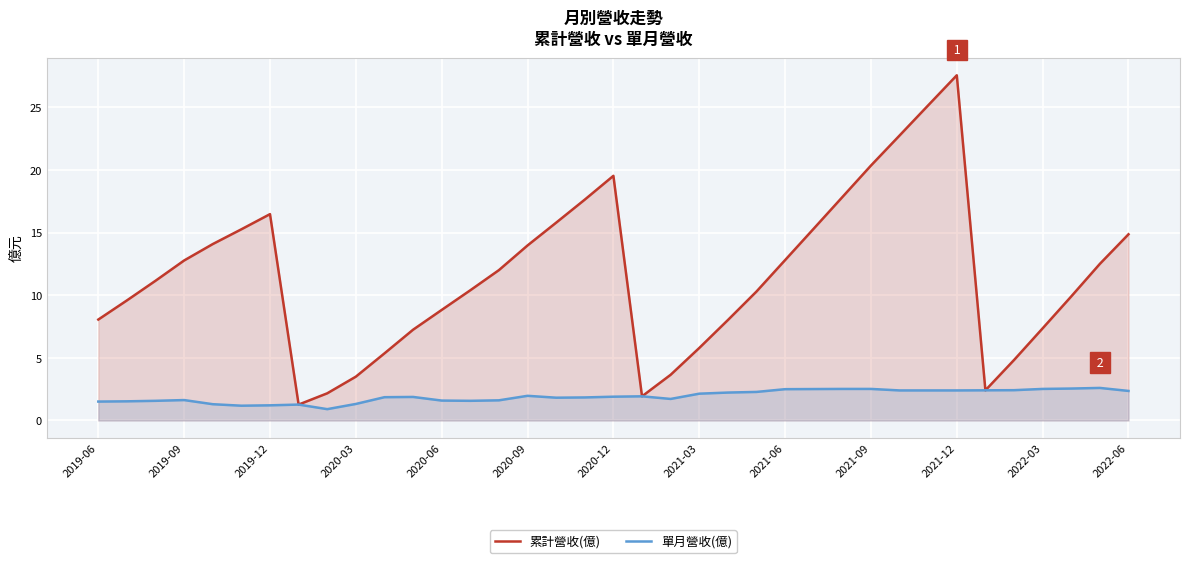

At which category does 累計營收(億) reach its first local peak?

2019-12